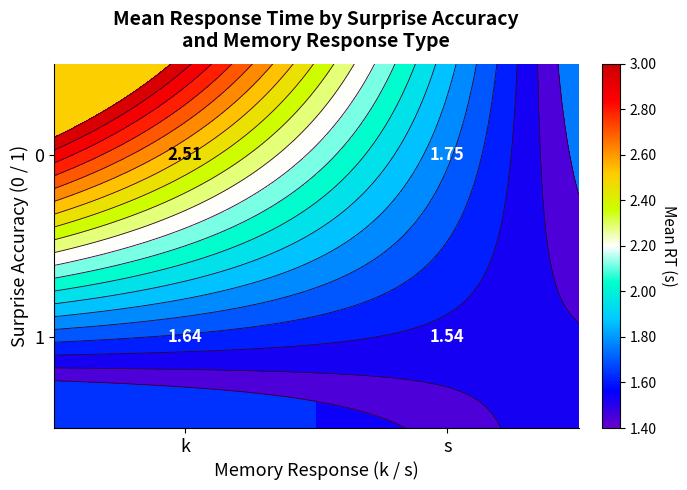

What is the average value of the 1 series?

1.6